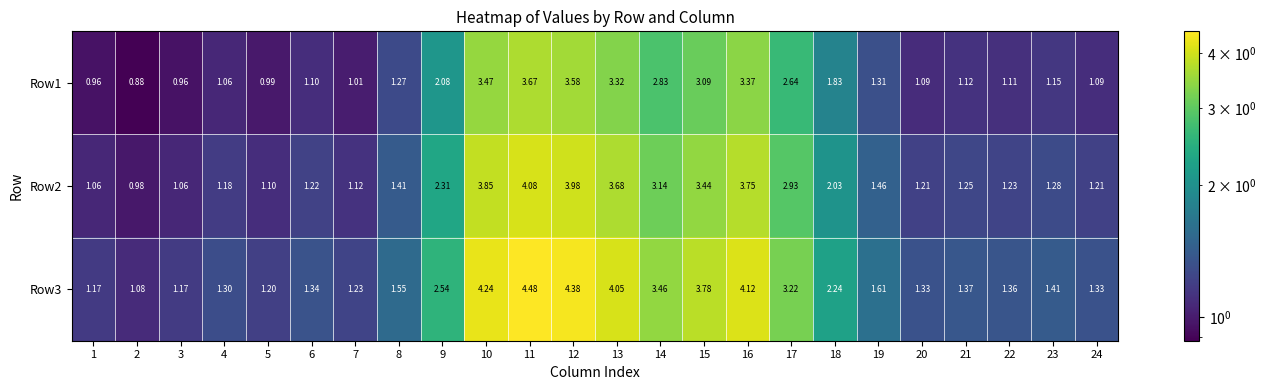

Rank the series by their average value, from highest to lowest.

Row3, Row2, Row1